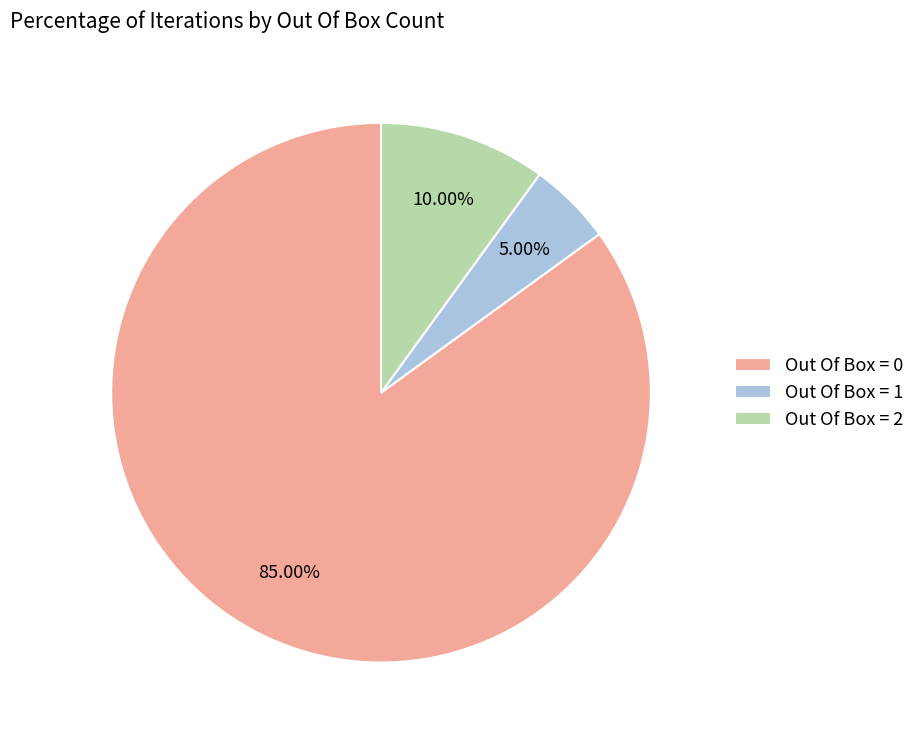

The Out Of Box = 0 slice represents 85% of the pie. True or false?

True